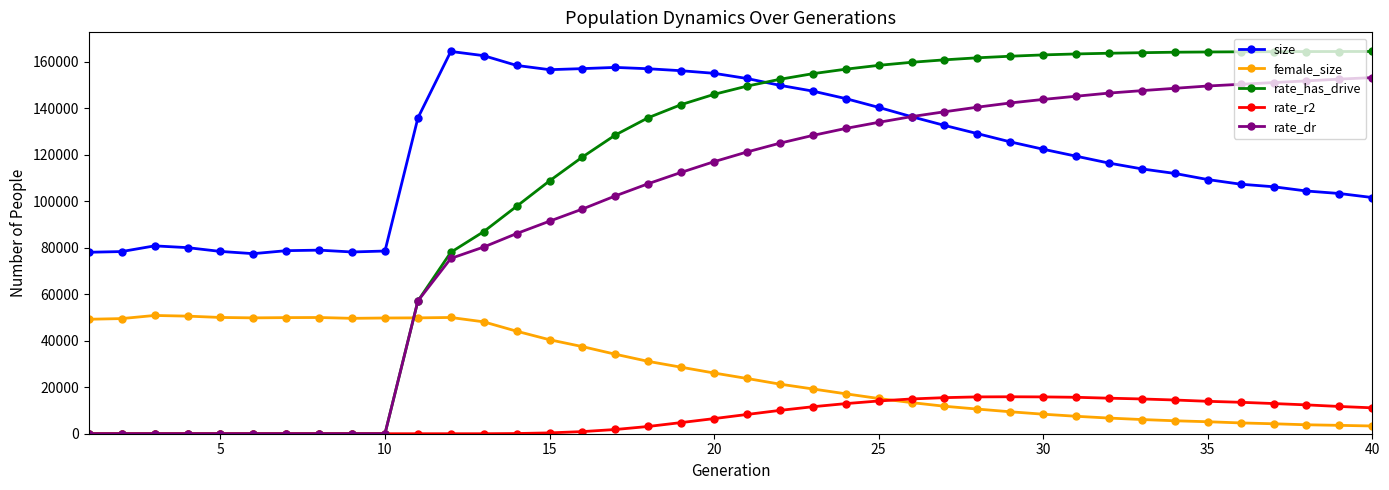

Which series has the largest total across all categories?

size